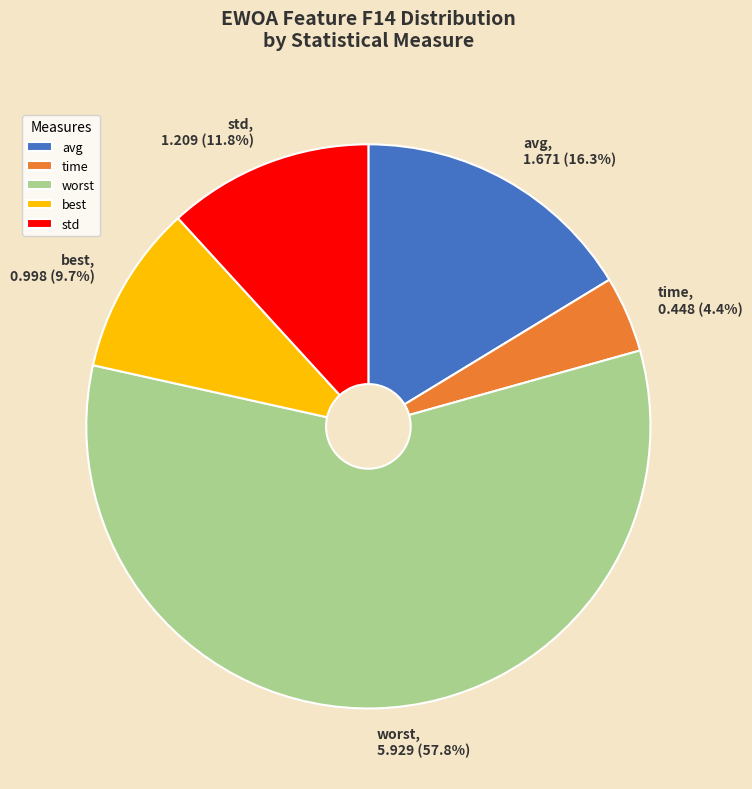

Rank the categories by value from highest to lowest.

worst, avg, std, best, time